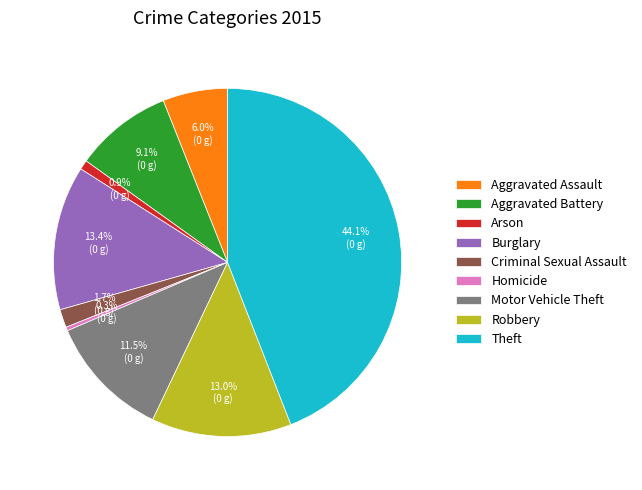

How many segments does this pie chart have?

9